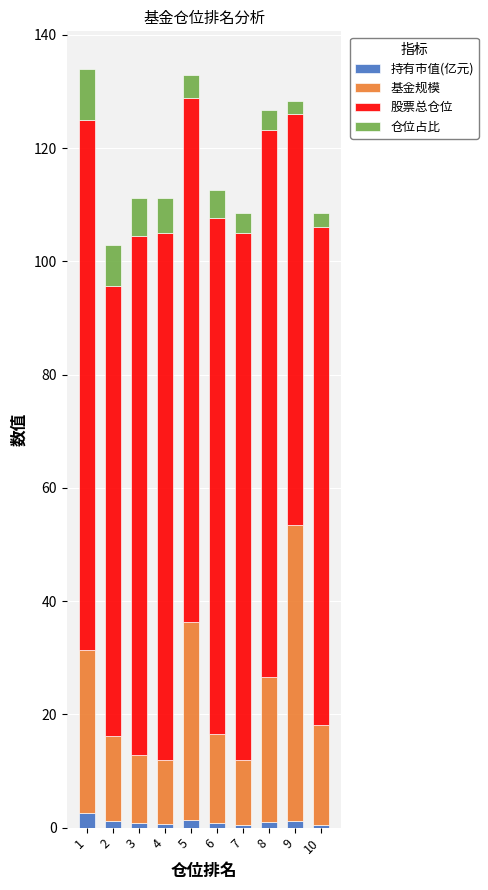

Is it true that 持有市值(亿元) equals 1.2 at 9?

True